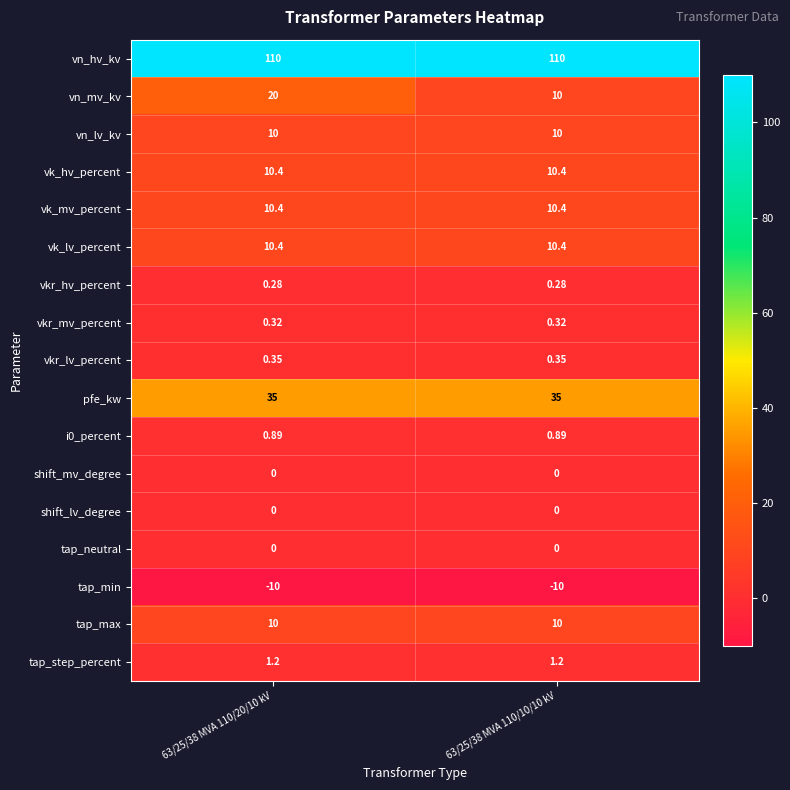

Which series has the widest spread of values?

vn_mv_kv